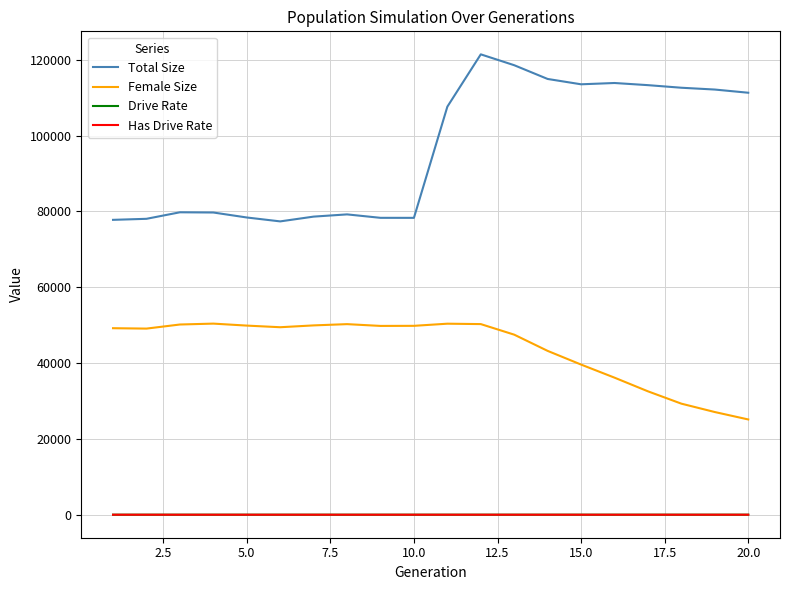

Which series has the widest spread of values?

Total Size